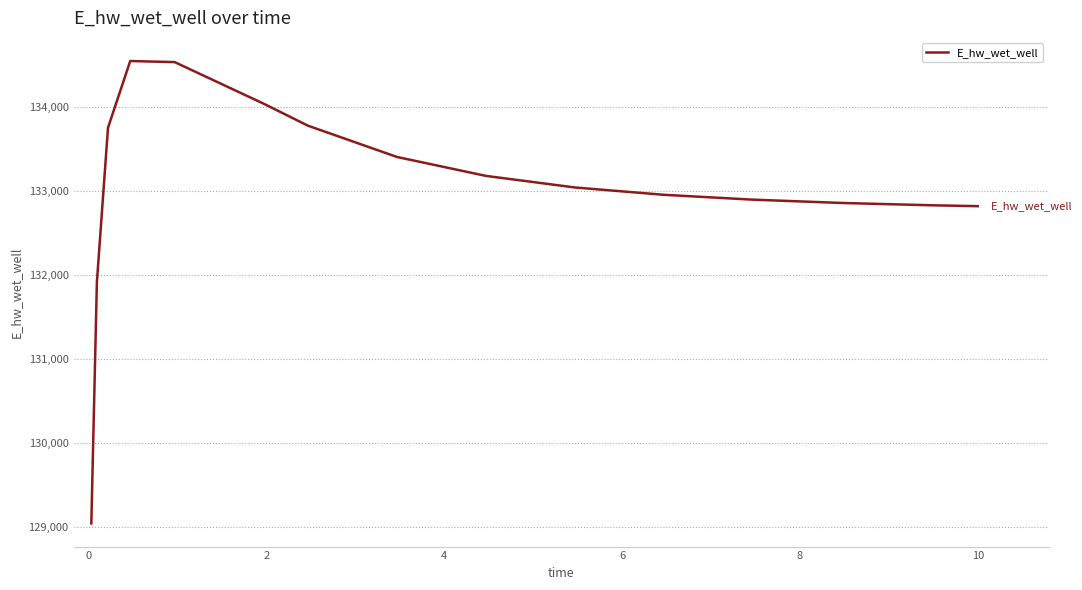

What is the maximum value shown in the chart?

134551.7